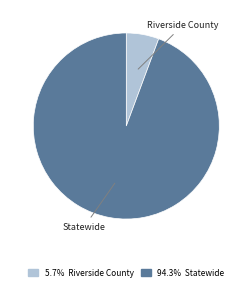

How many slices are in this pie chart?

2